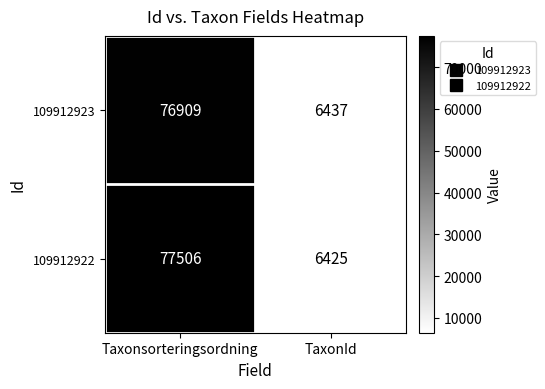

Reading right to left, transcribe all the data shown in this chart.

109912923: TaxonId=6437	Taxonsorteringsordning=76909
109912922: TaxonId=6425	Taxonsorteringsordning=77506